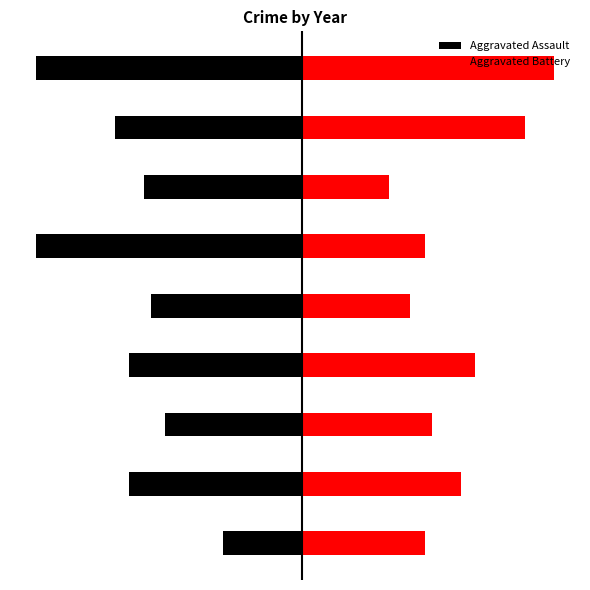

Does the chart contain stacked bars?

No